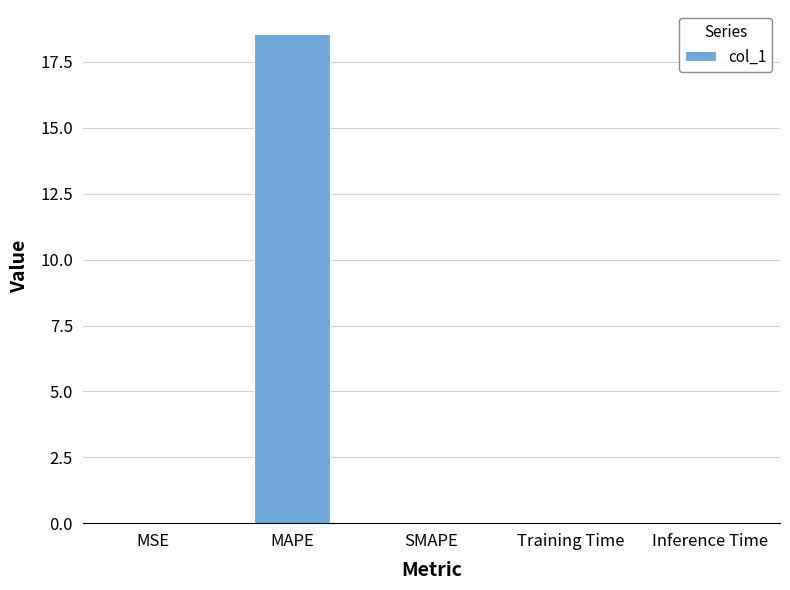

The chart shows a value of 33.3 at MAPE. True or false?

False